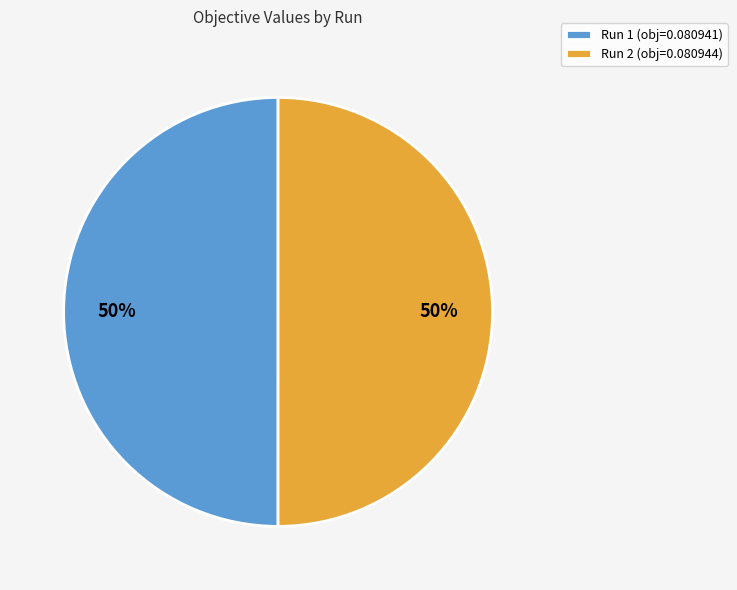

What percentage is the Run 1 slice, to the nearest percent?

50%